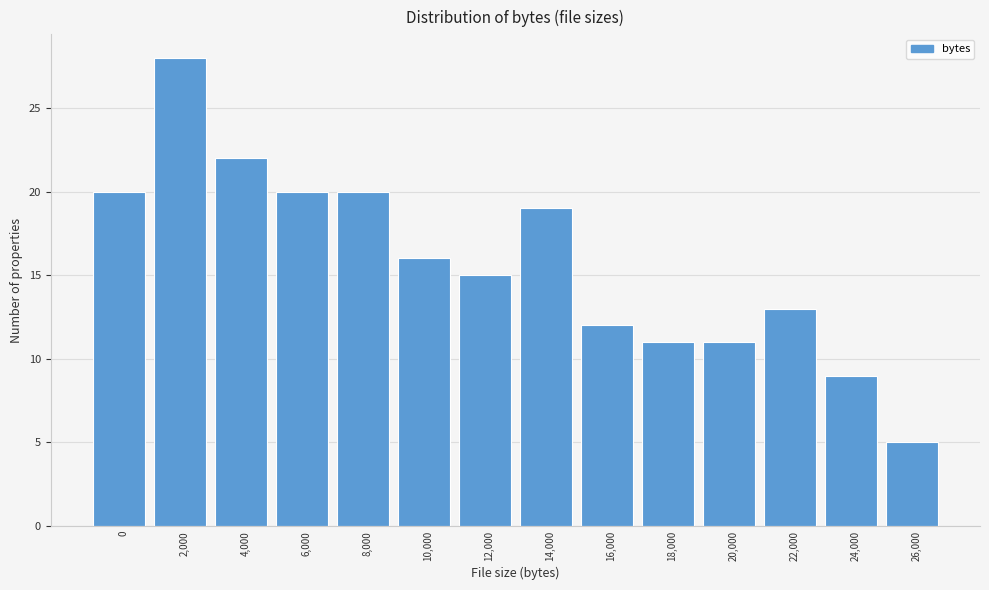

Reading left to right, transcribe all the data shown in this chart.

20	28	22	20	20	16	15	19	12	11	11	13	9	5